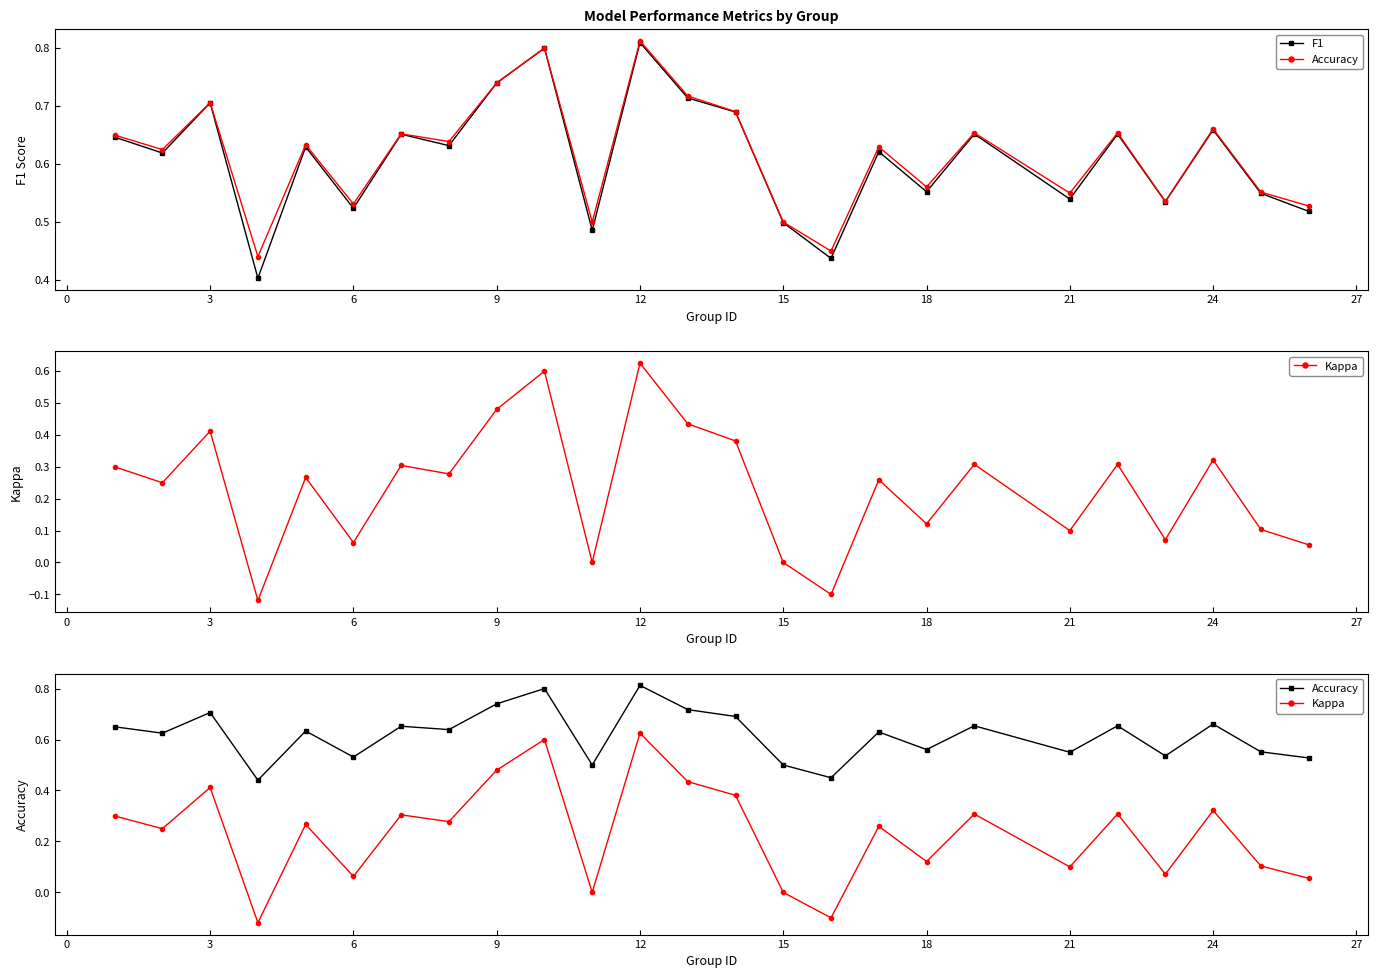

How many lines are shown in the chart?

3